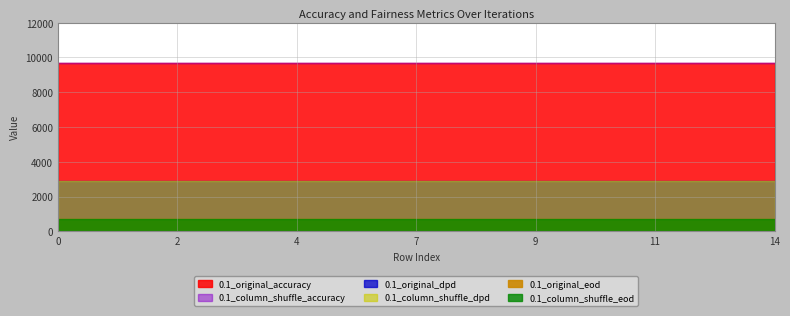

What is the sum of all 0.1_column_shuffle_accuracy values?

14.6